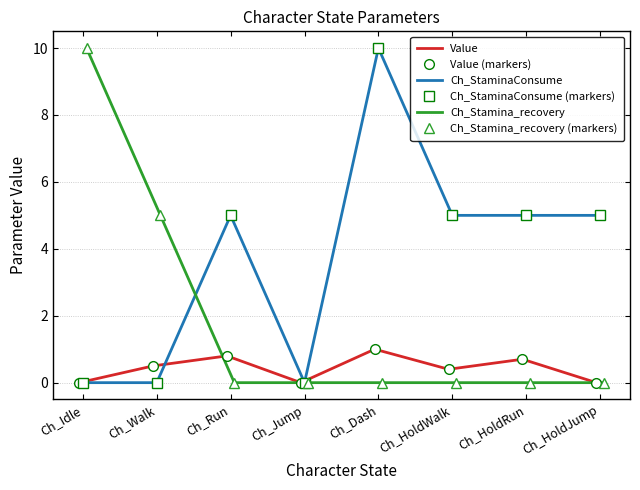

What is the label of the 7th point from the right?

Ch_Walk